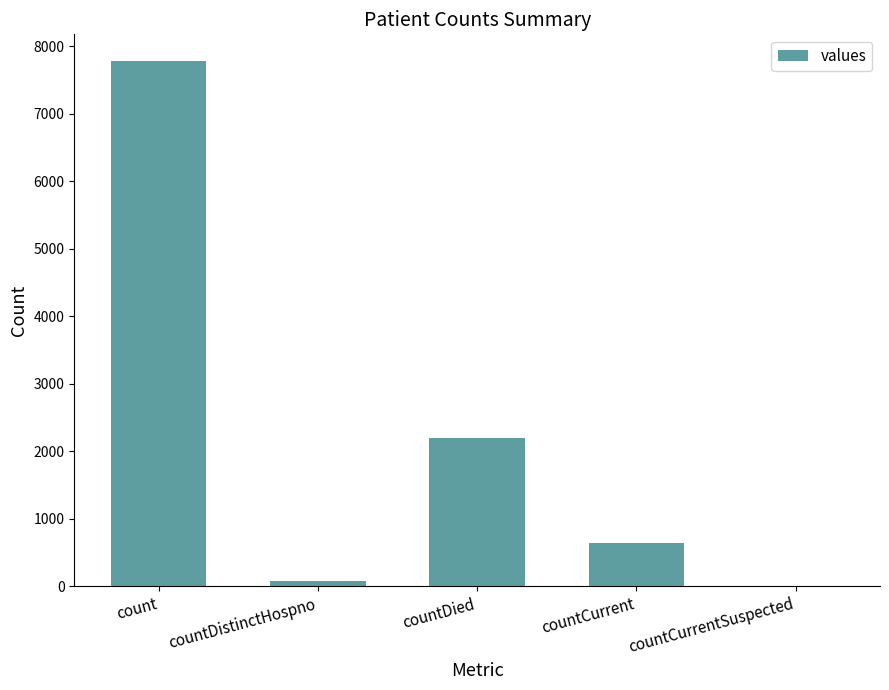

Reading right to left, extract all data points from this chart.

countCurrentSuspected=0	countCurrent=645	countDied=2203	countDistinctHospno=76	count=7788